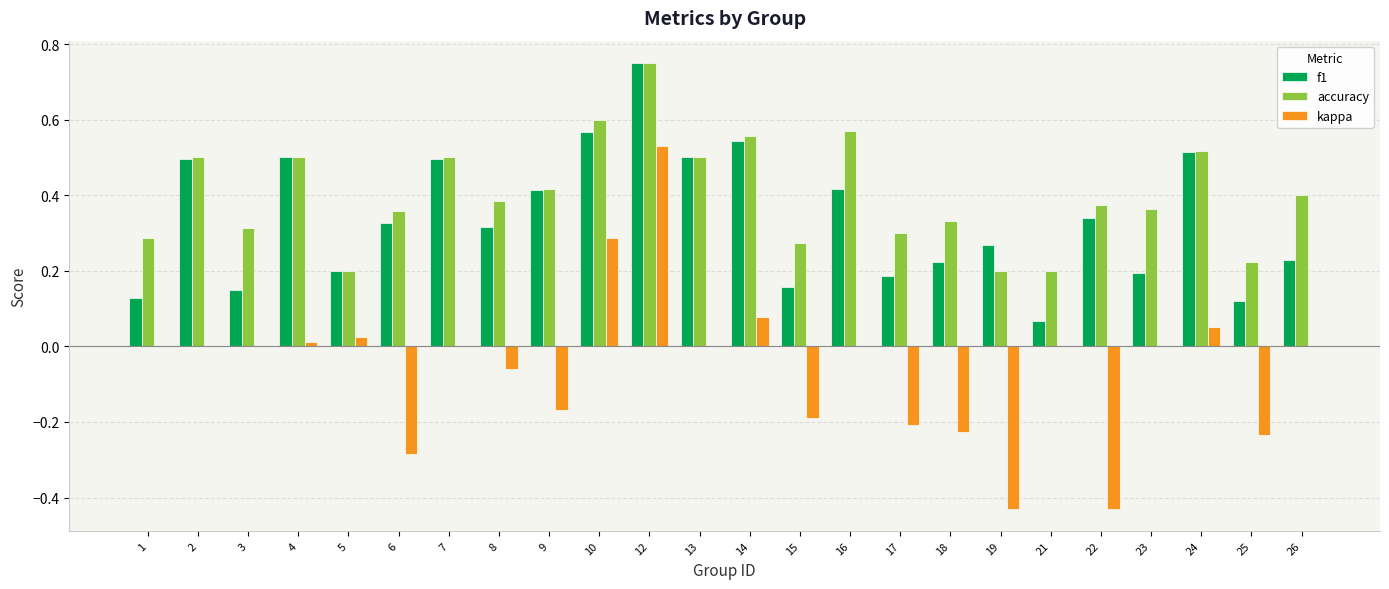

At which category is the sum across all series the highest?

12